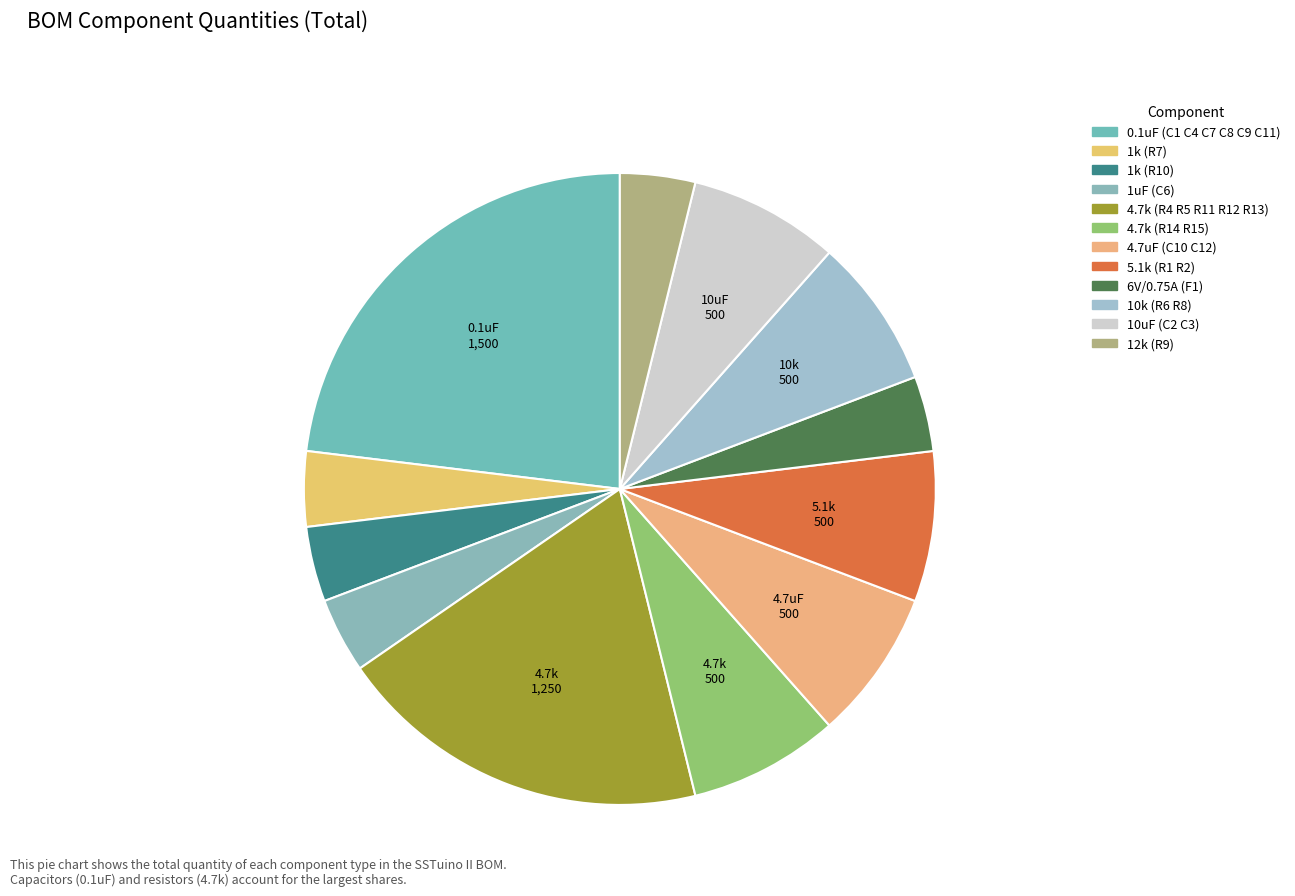

Count the number of slices in the pie.

12